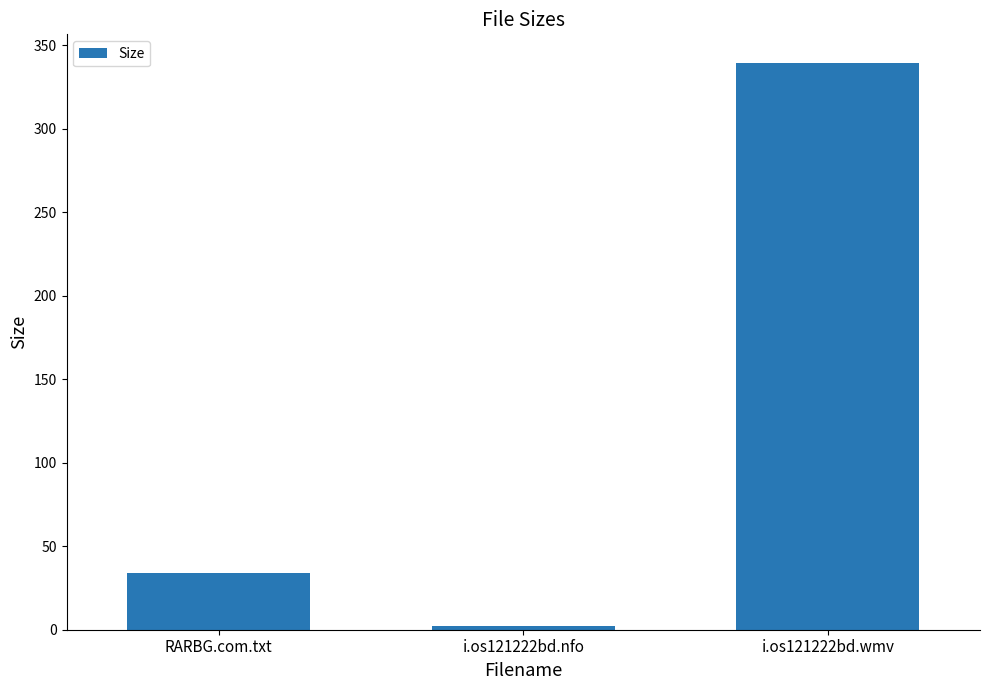

What value does the data have at i.os121222bd.nfo?

2.1